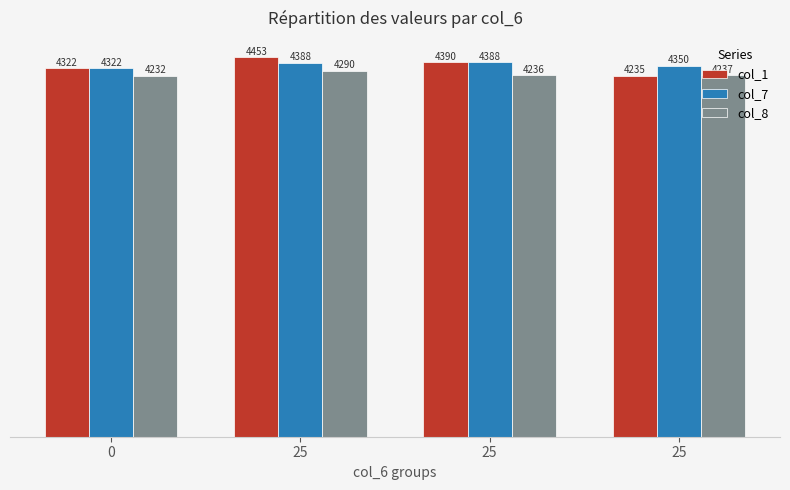

Reading right to left, transcribe all the data shown in this chart.

col_1: 25=4235.1	25=4389.9	25=4453.1	0=4322.4
col_7: 25=4350.1	25=4388.5	25=4387.8	0=4322.4
col_8: 25=4237.4	25=4236.3	25=4289.6	0=4231.5